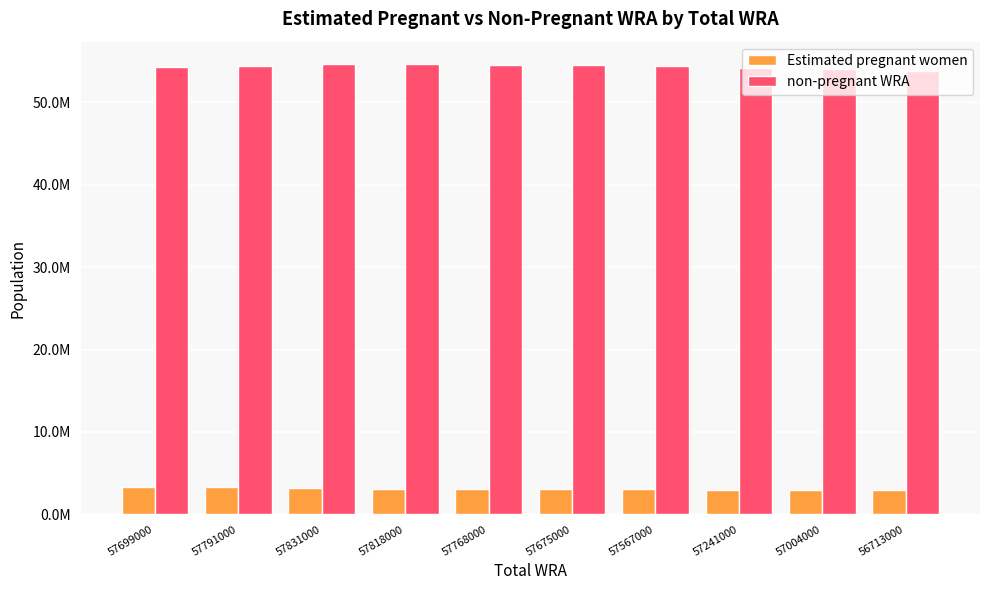

What is the value of the non-pregnant WRA bar at the 9th from the left?

54021084.5